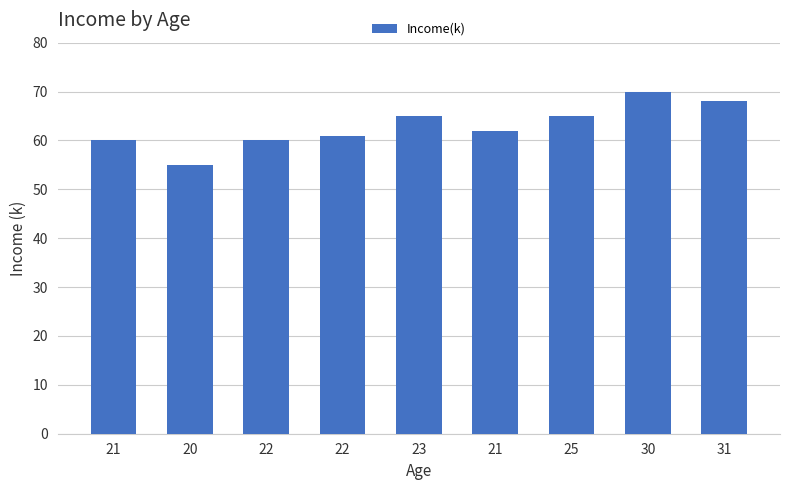

Does the chart contain any negative values?

No